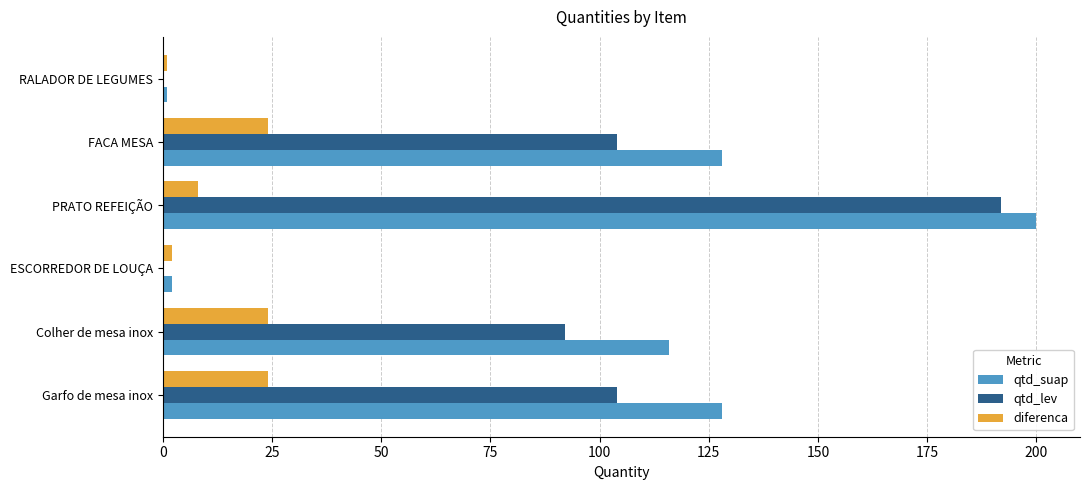

True or false: diferenca has a value of 8 at Colher de mesa inox.

False